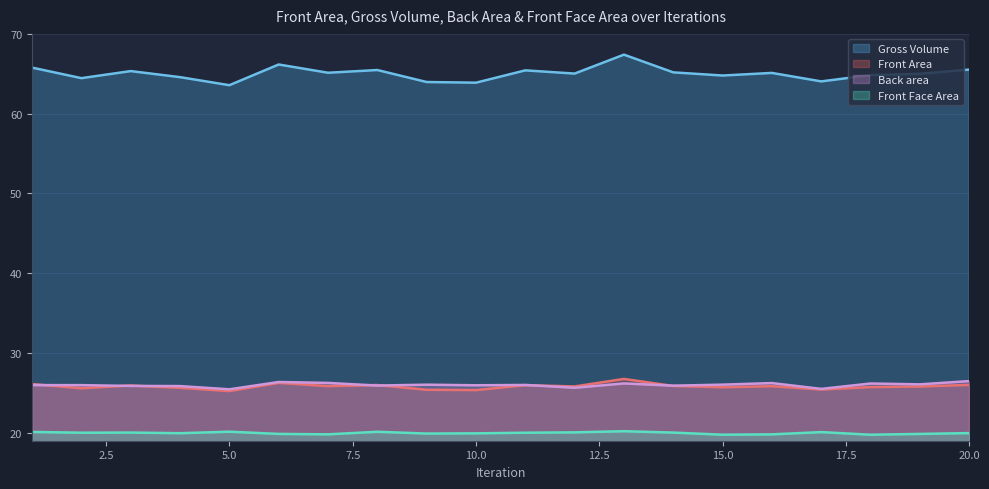

Which category has the lowest value in the Back area series?

5